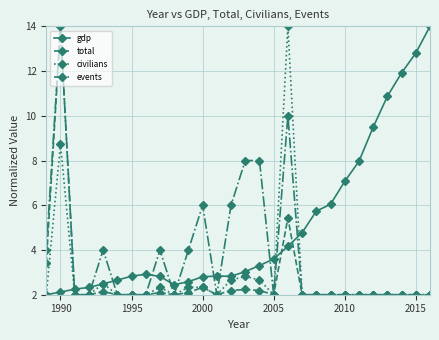

What is the value of the total point at the 7th from the left?

2.0